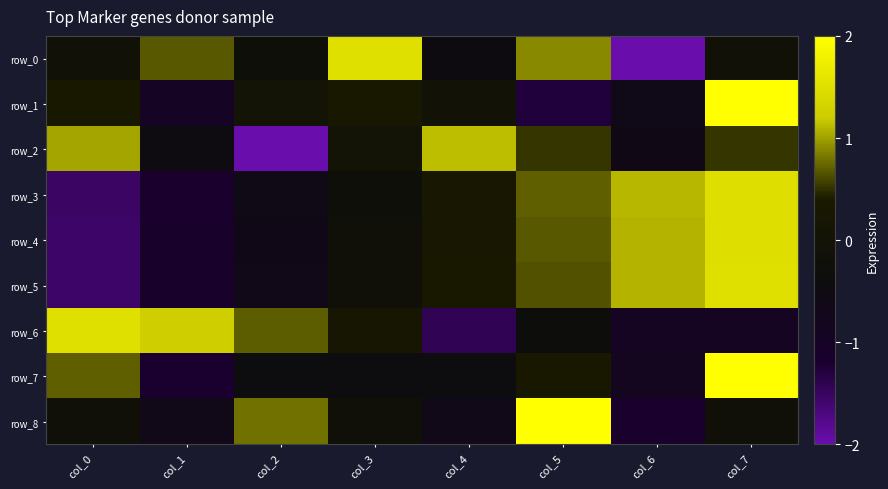

What is the spread (max minus min) of values at col_7?

3.1